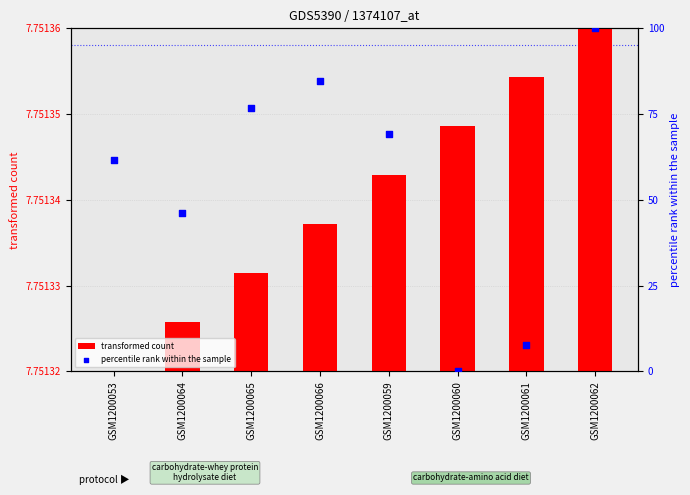

Which series has the largest Y range (max minus min)?

percentile rank within the sample